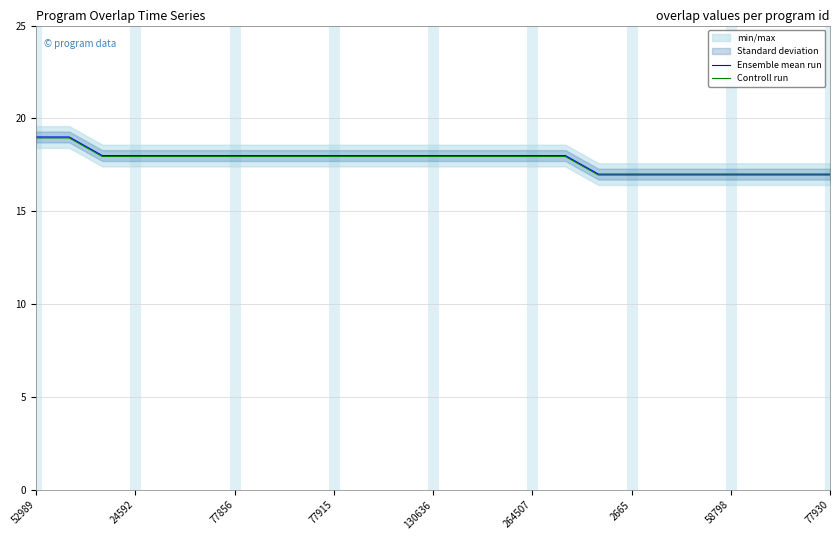

True or false: Controll run has a value of 16.9 at 58798.

True